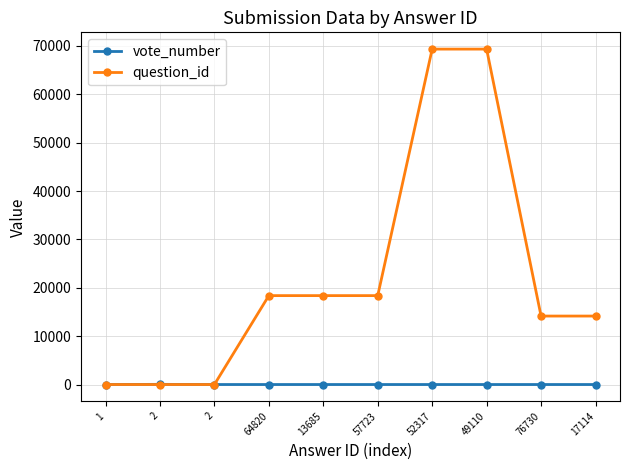

What is the label of the 7th point from the left?

52317